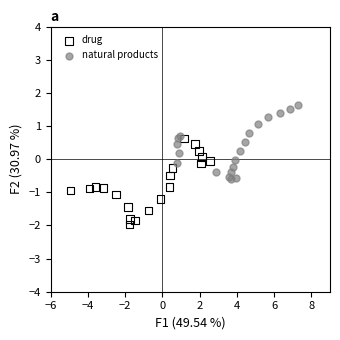

Which series has the widest spread of Y values?

drug